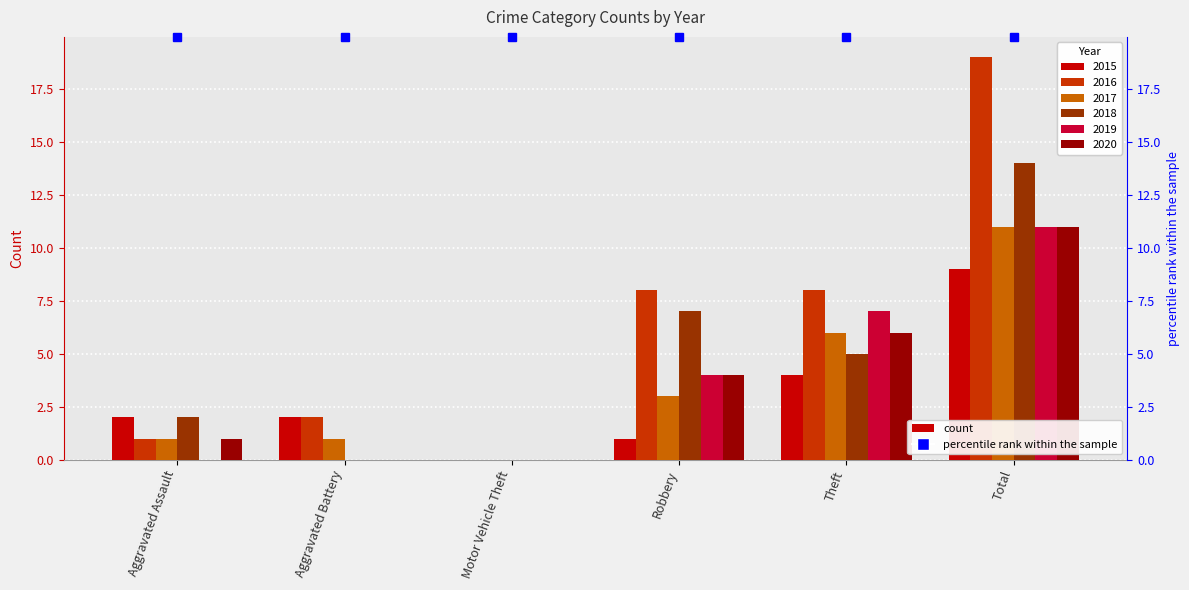

Read the 2019 value at Theft, to the nearest 10.

10